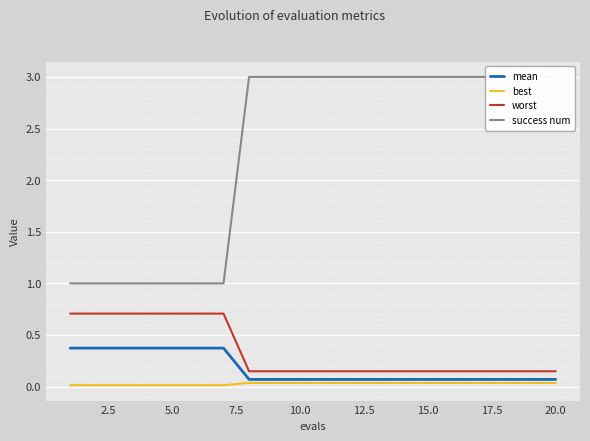

True or false: worst and best cross at least once.

False